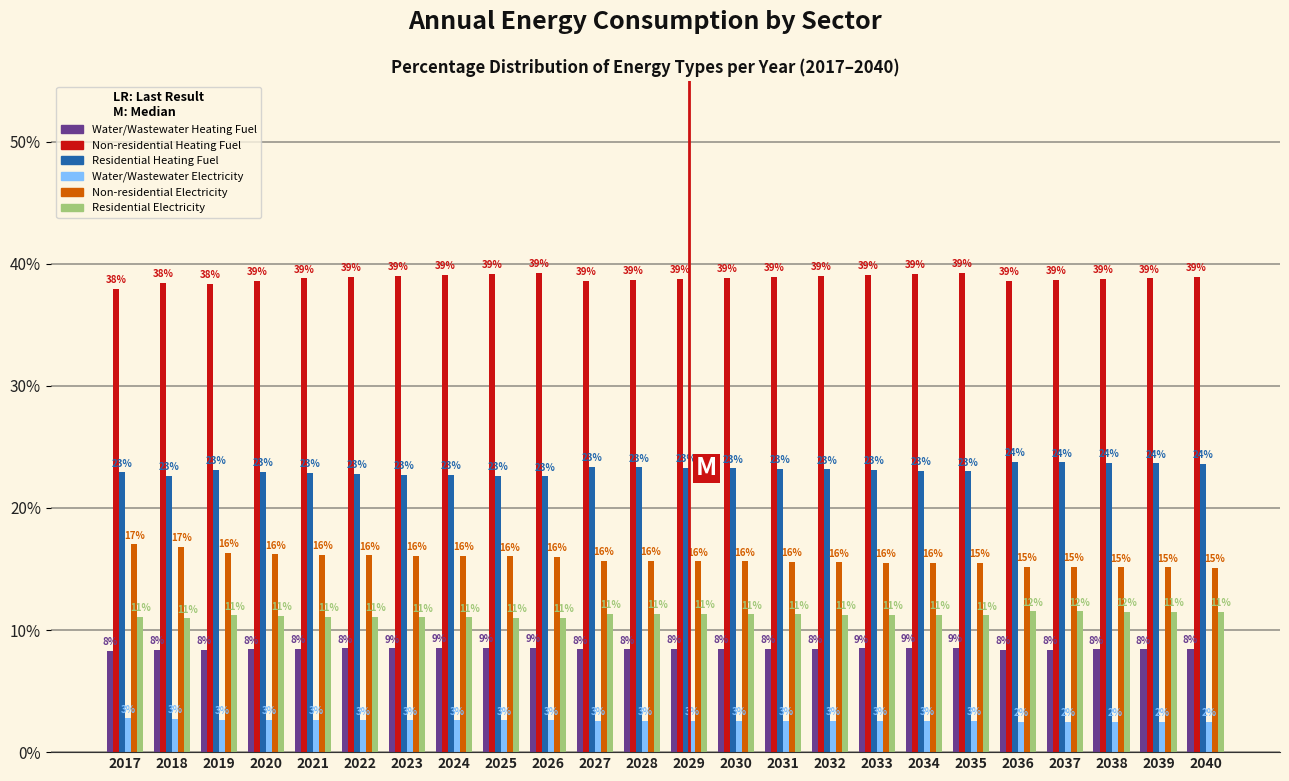

What value does the Residential Heating Fuel series have at 2025?

22.6